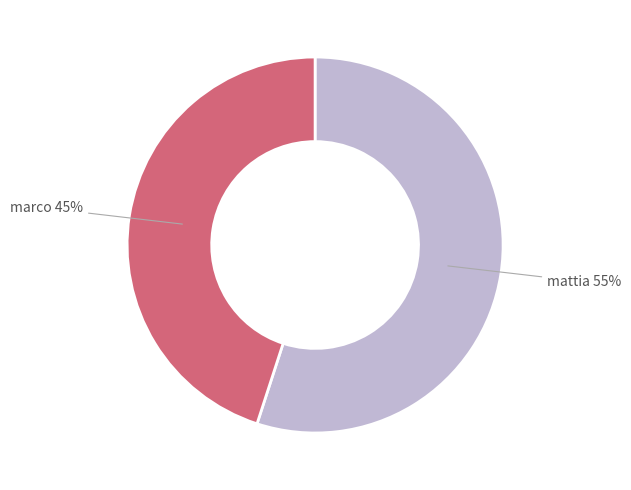

To the nearest percent, what is the average slice percentage?

50%